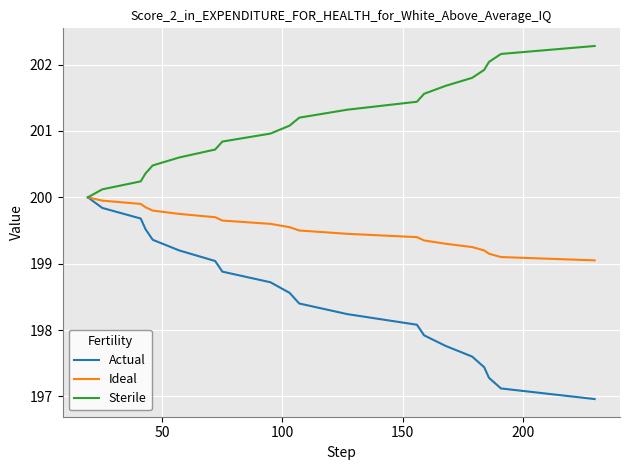

Which series has the largest total across all categories?

Sterile